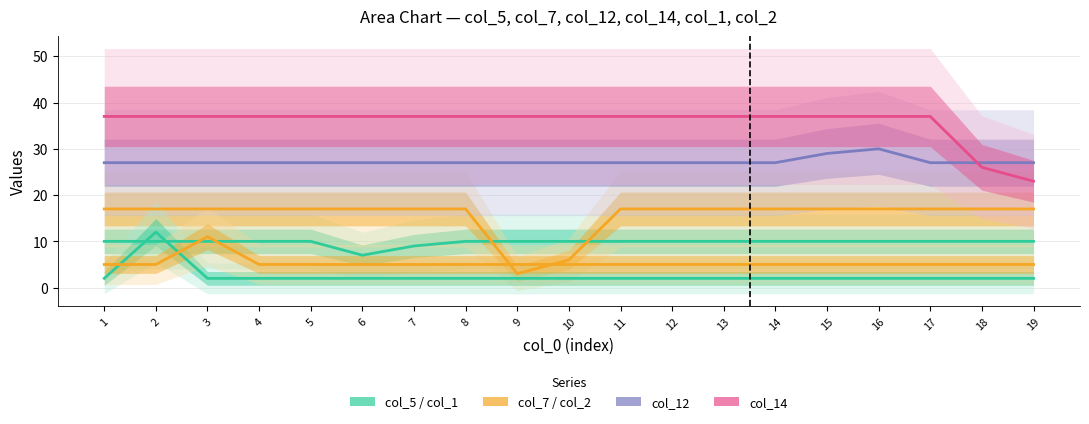

Count the number of data series in this chart.

6